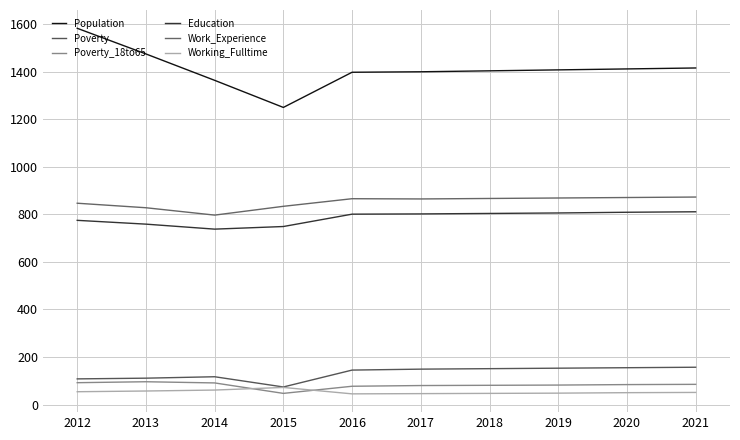

What are all the series names shown in the legend?

Population, Poverty, Poverty_18to65, Education, Work_Experience, Working_Fulltime